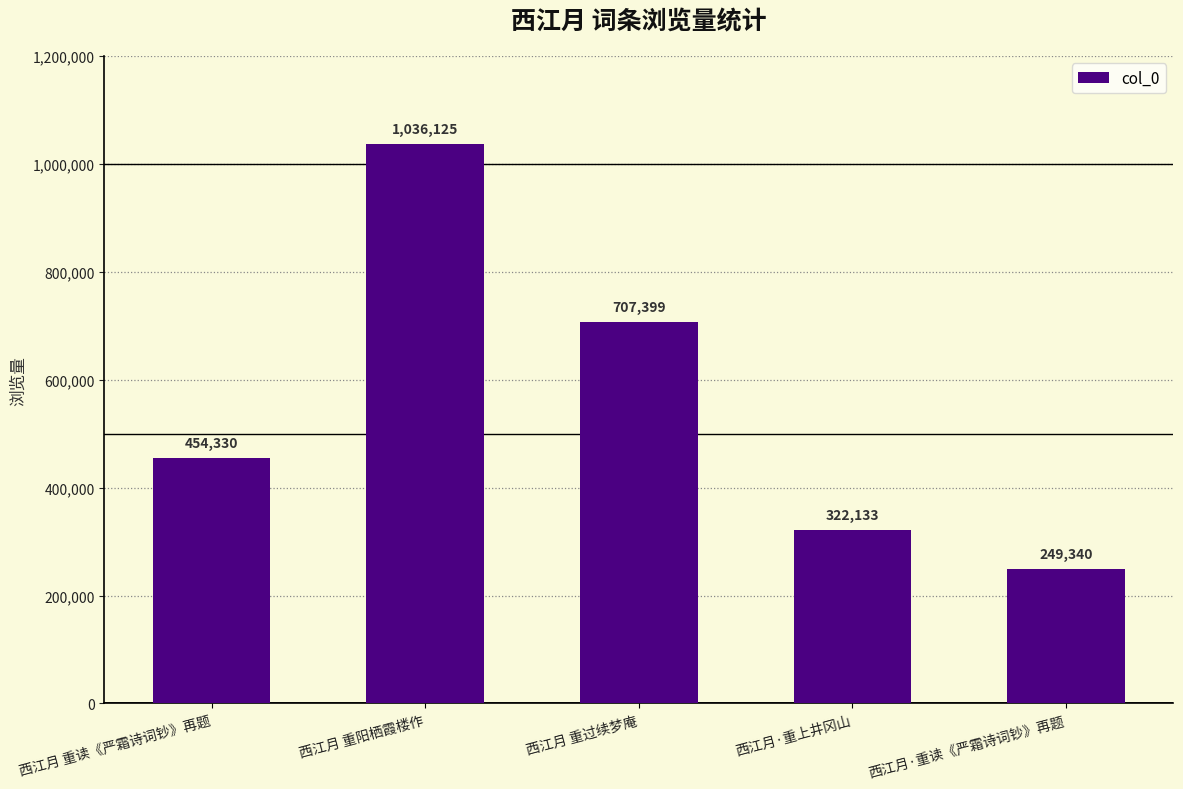

What is the label of the 4th bar from the right?

西江月 重阳栖霞楼作